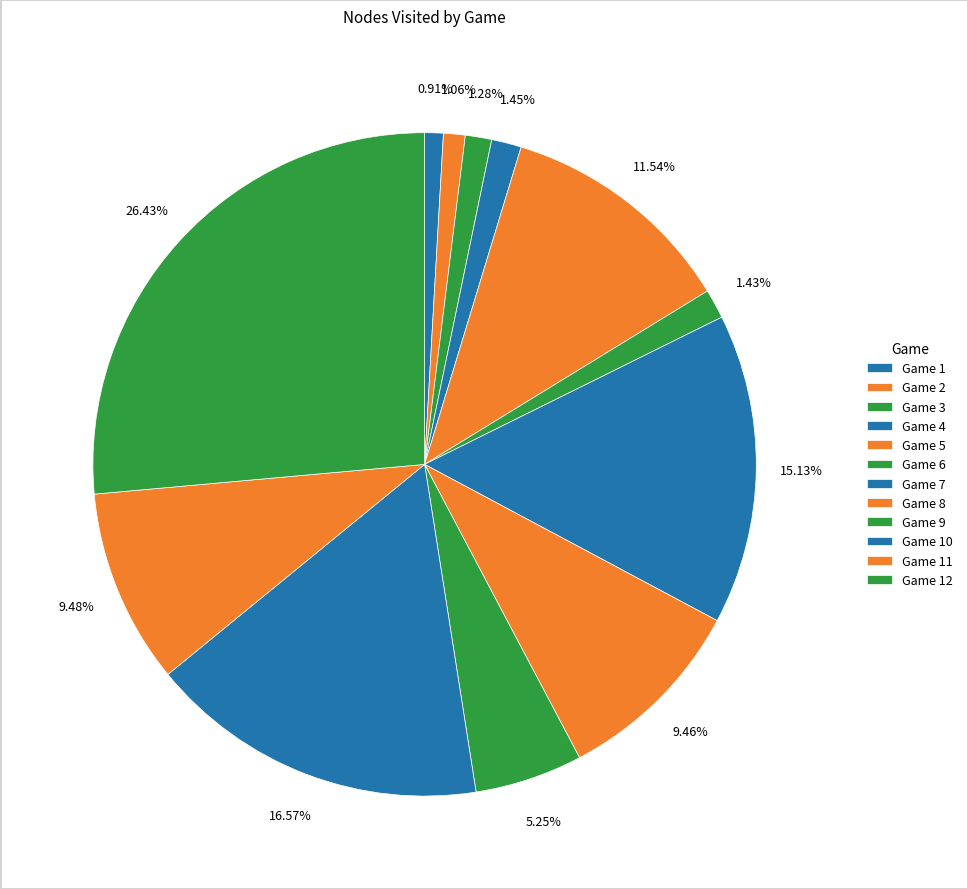

To the nearest percent, what portion does Game 1 represent?

1%